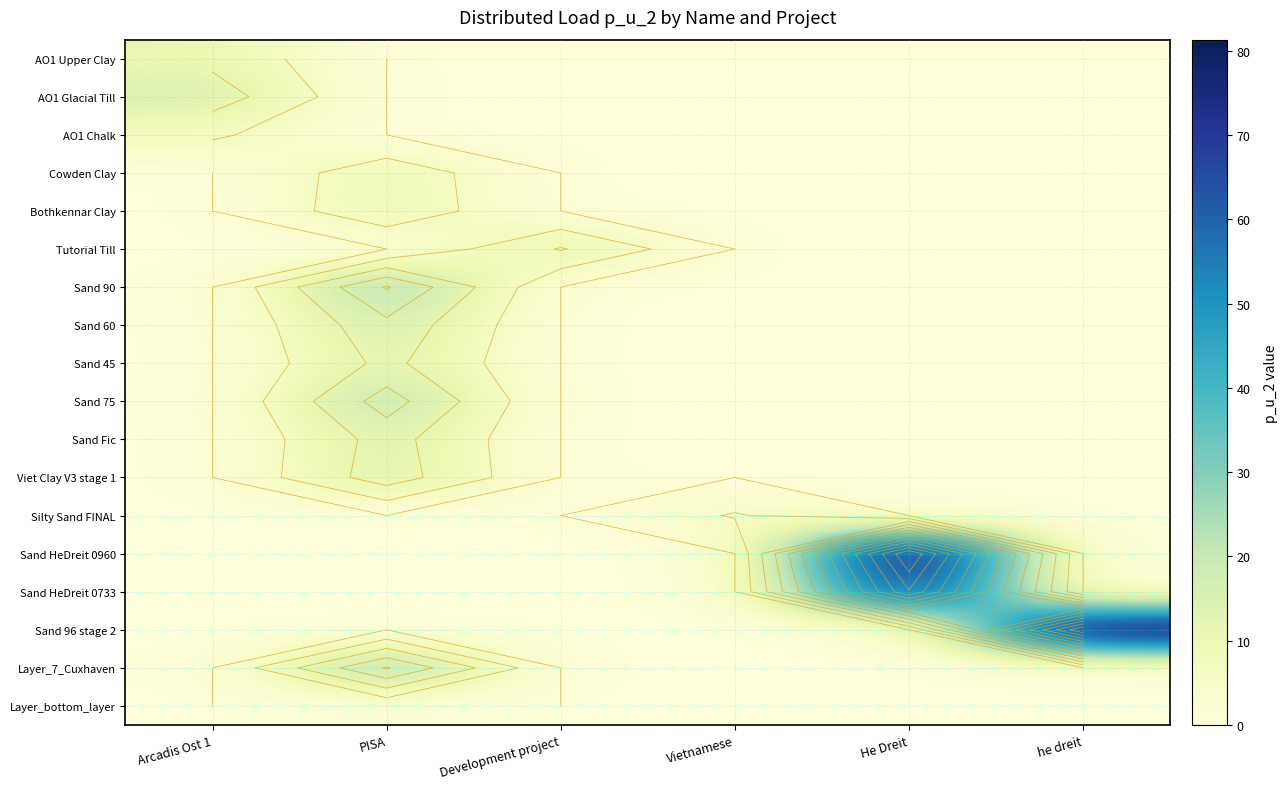

The AO1 Chalk series shows 7.2 at Arcadis Ost 1. True or false?

True